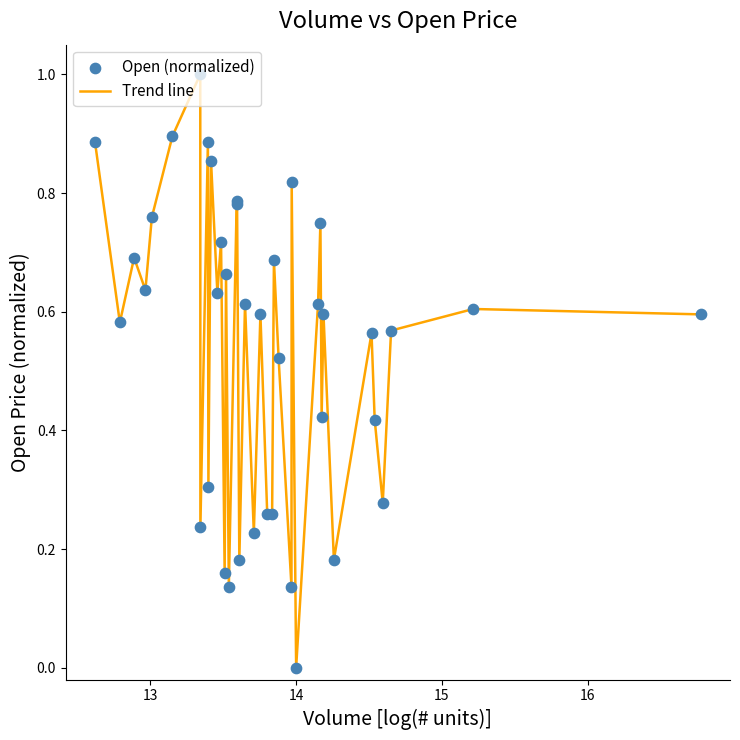

What is the maximum value shown in the chart?

1.0